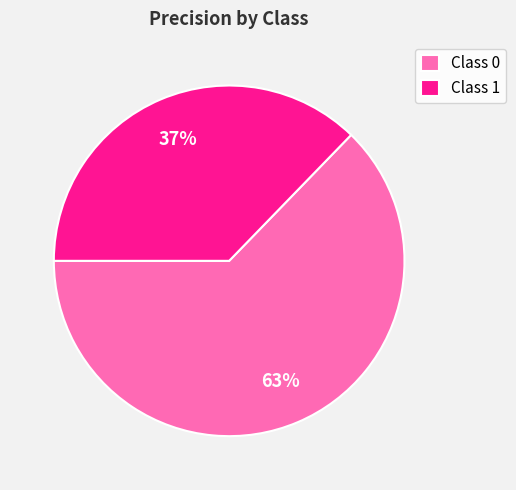

Does Class 1 account for over 50% of the chart?

No